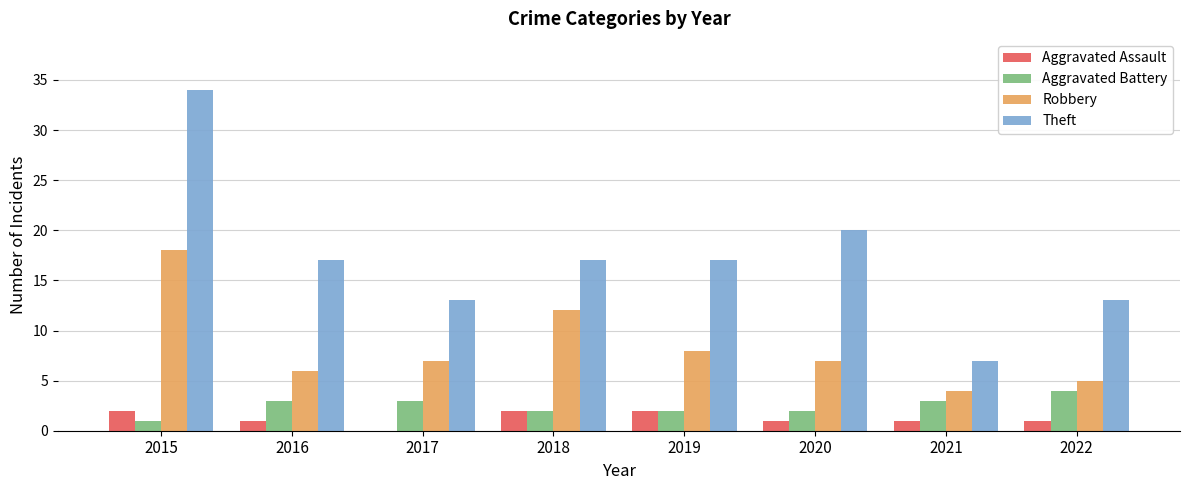

Reading left to right, what are all the values shown in this chart?

Aggravated Assault: 2015=2	2016=1	2017=0	2018=2	2019=2	2020=1	2021=1	2022=1
Aggravated Battery: 2015=1	2016=3	2017=3	2018=2	2019=2	2020=2	2021=3	2022=4
Robbery: 2015=18	2016=6	2017=7	2018=12	2019=8	2020=7	2021=4	2022=5
Theft: 2015=34	2016=17	2017=13	2018=17	2019=17	2020=20	2021=7	2022=13